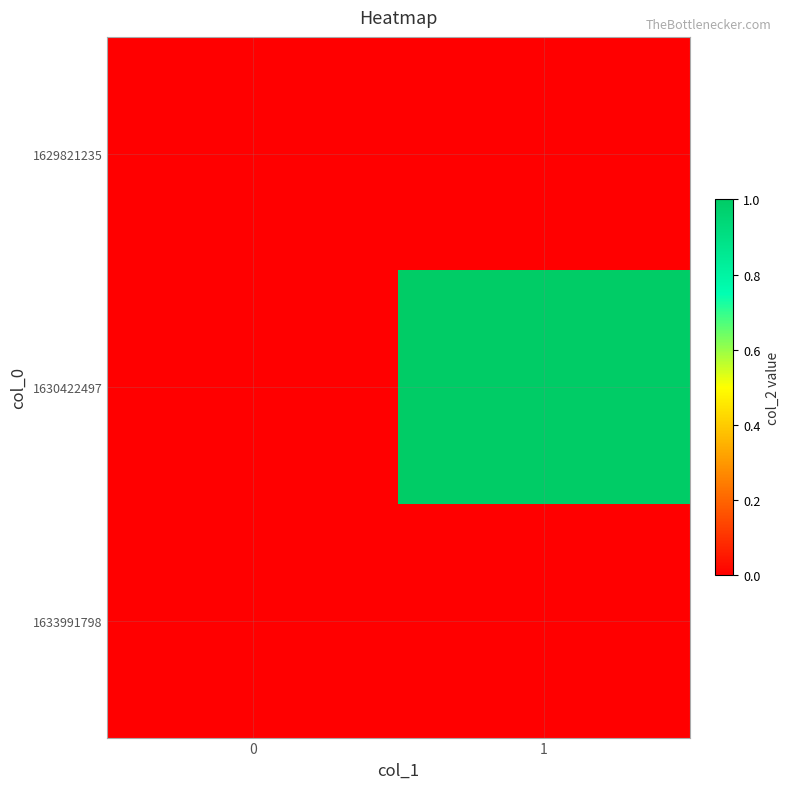

Reading right to left, extract all data points from this chart.

1629821235: 1=0	0=0
1630422497: 1=1	0=0
1633991798: 1=0	0=0